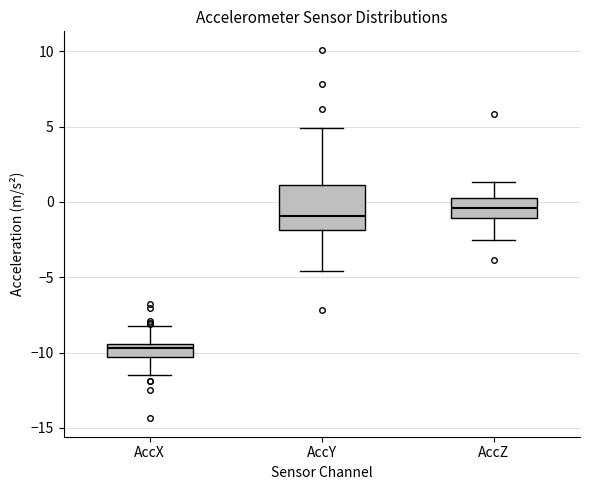

Comparing the boxes themselves (not the whiskers), which one is the tallest?

AccY